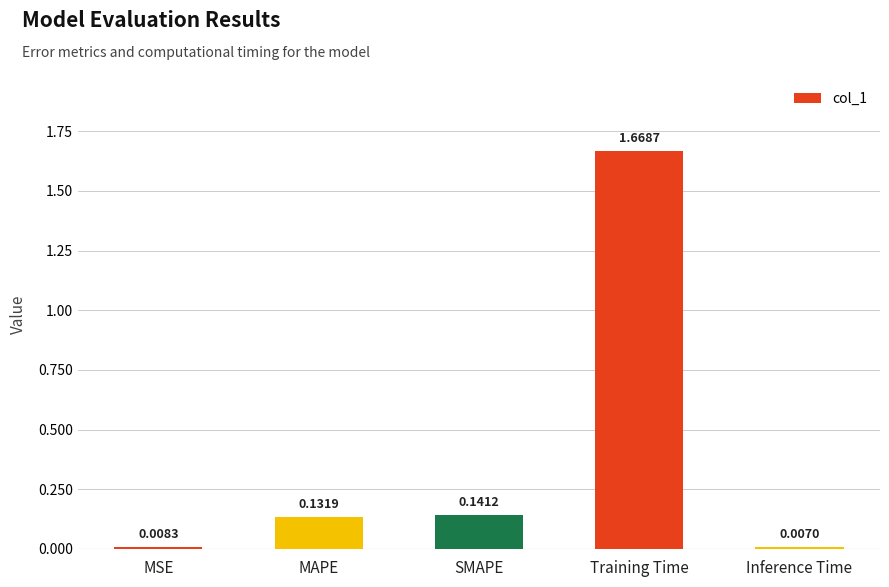

Rank the categories by value from lowest to highest.

Inference Time, MSE, MAPE, SMAPE, Training Time